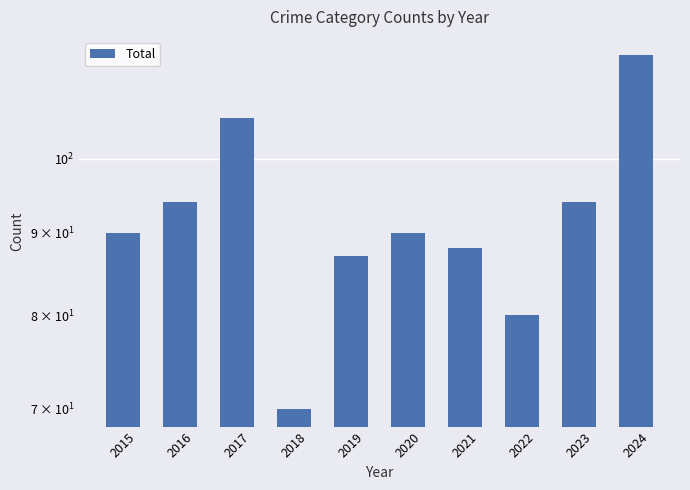

List the labels in order of value, smallest first.

2018, 2022, 2019, 2021, 2015, 2020, 2016, 2023, 2017, 2024